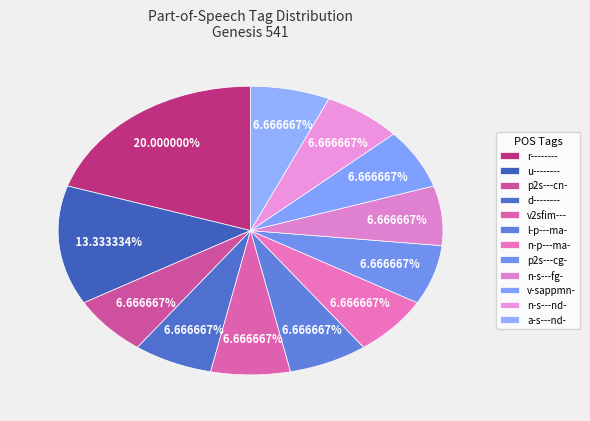

Count the number of slices in the pie.

12